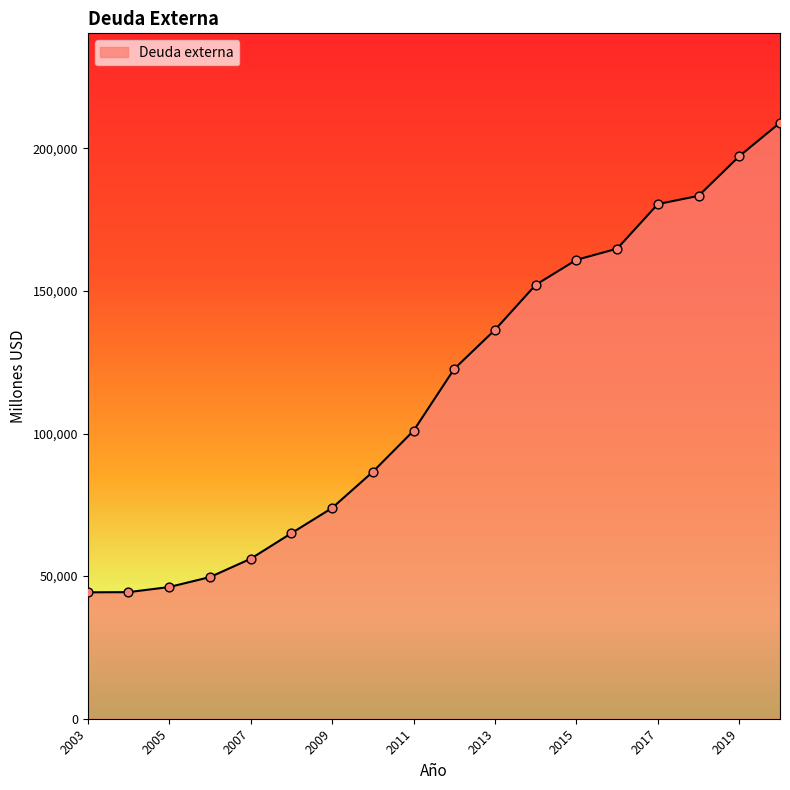

What is the difference between the maximum and minimum values?

164657.5